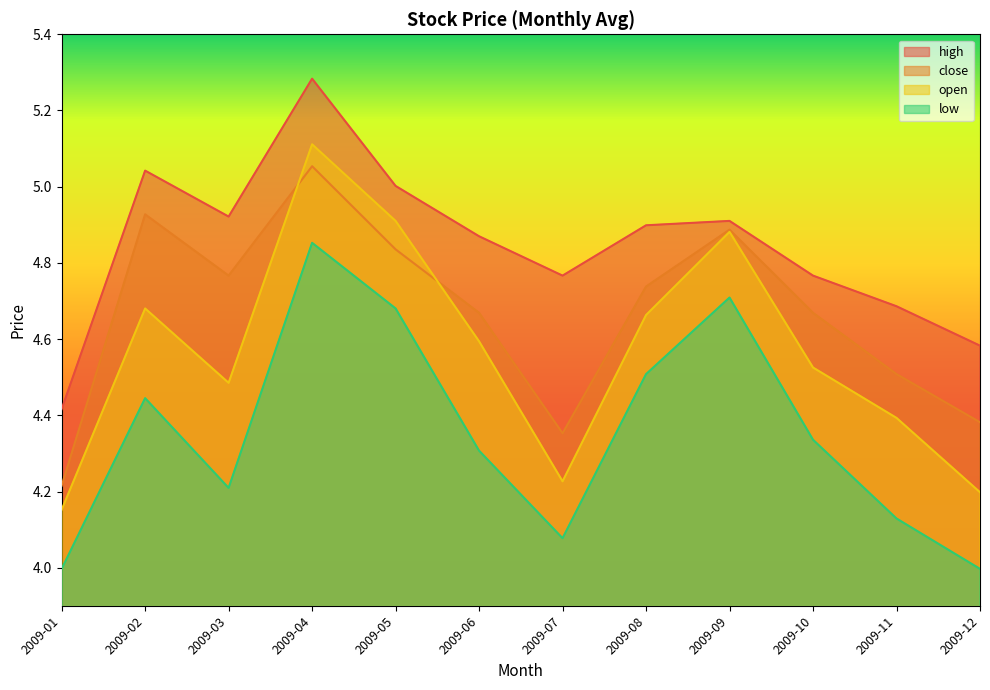

Reading left to right, list all the values displayed in this chart.

high: 2009-01=4.4	2009-02=5.0	2009-03=4.9	2009-04=5.3	2009-05=5.0	2009-06=4.9	2009-07=4.8	2009-08=4.9	2009-09=4.9	2009-10=4.8	2009-11=4.7	2009-12=4.6
close: 2009-01=4.2	2009-02=4.9	2009-03=4.8	2009-04=5.1	2009-05=4.8	2009-06=4.7	2009-07=4.4	2009-08=4.7	2009-09=4.9	2009-10=4.7	2009-11=4.5	2009-12=4.4
open: 2009-01=4.2	2009-02=4.7	2009-03=4.5	2009-04=5.1	2009-05=4.9	2009-06=4.6	2009-07=4.2	2009-08=4.7	2009-09=4.9	2009-10=4.5	2009-11=4.4	2009-12=4.2
low: 2009-01=4.0	2009-02=4.4	2009-03=4.2	2009-04=4.9	2009-05=4.7	2009-06=4.3	2009-07=4.1	2009-08=4.5	2009-09=4.7	2009-10=4.3	2009-11=4.1	2009-12=4.0